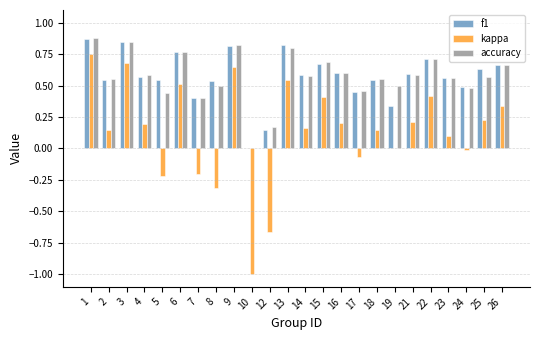

Between 3 and 26, which series saw the biggest shift?

kappa